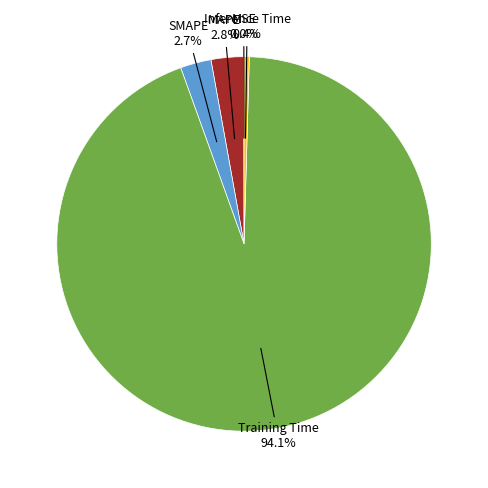

What percentage do Training Time and Inference Time together represent?

94.5%